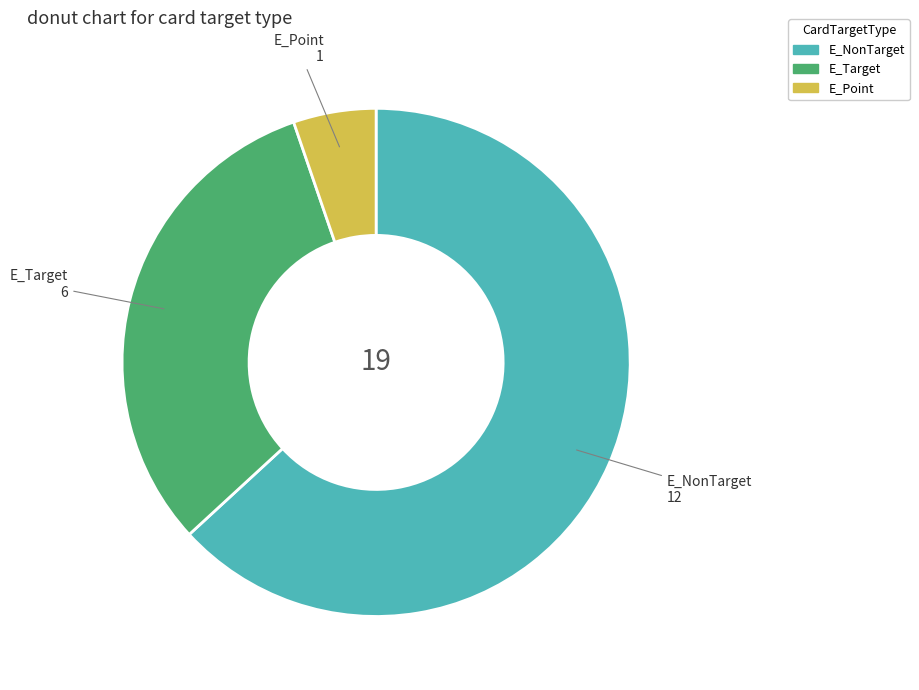

What is the smallest slice in the pie chart?

E_Point